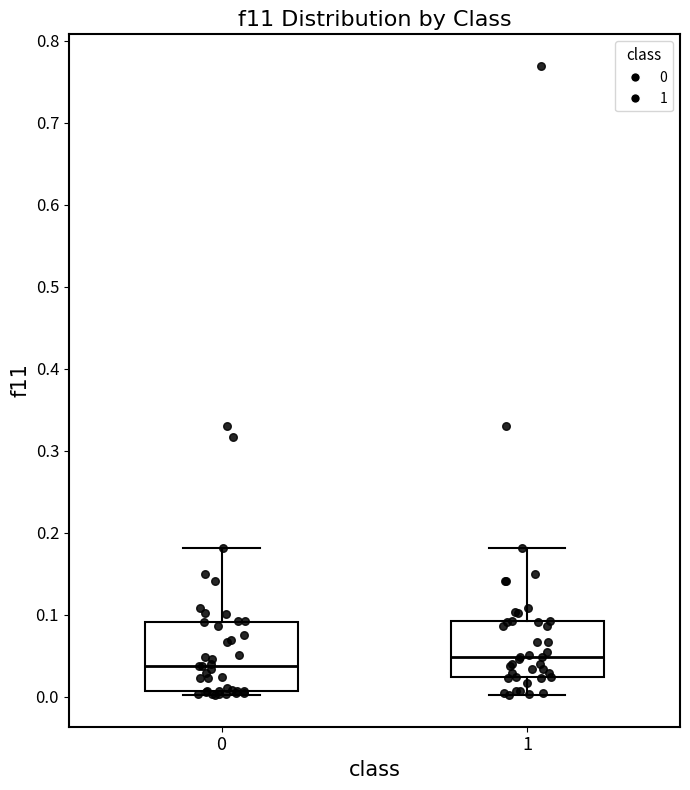

Which box is the tallest, from its lower edge to its upper edge?

0